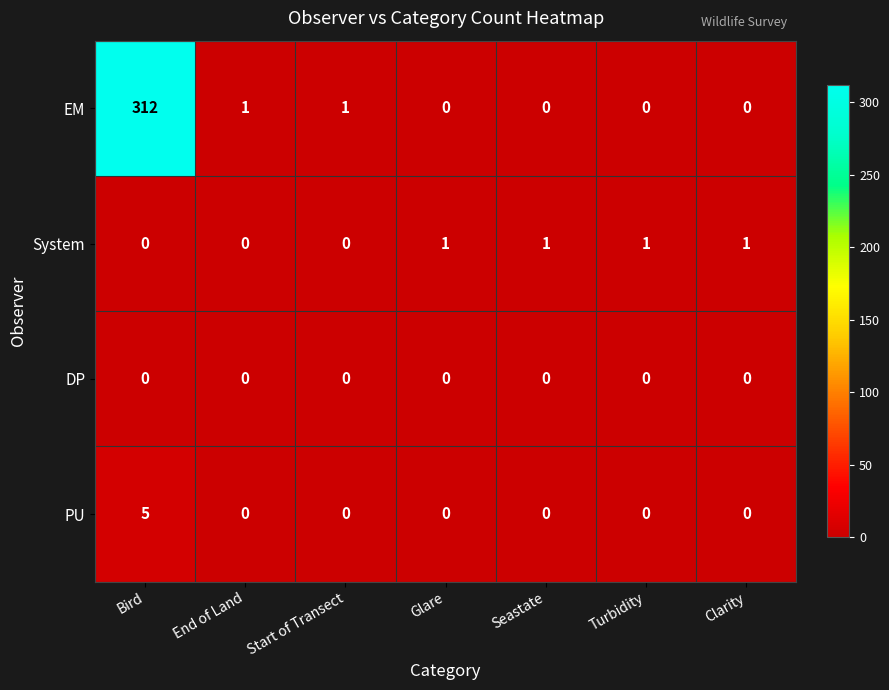

Which series has the largest range (max minus min)?

EM